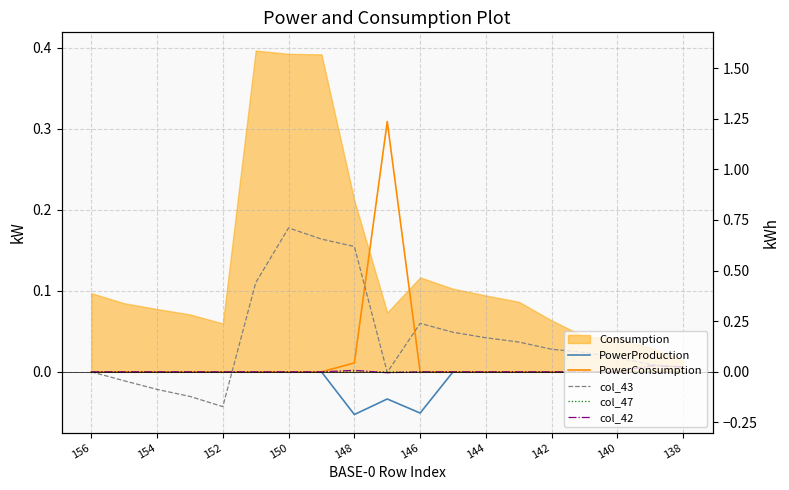

Where is the first local minimum for col_42?

138